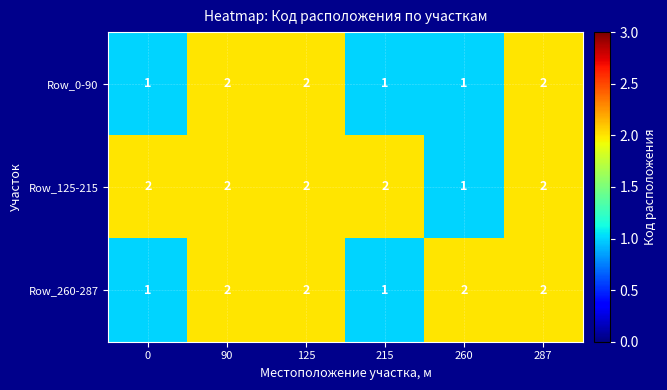

The value of Row_125-215 at 125 is 2. True or false?

True